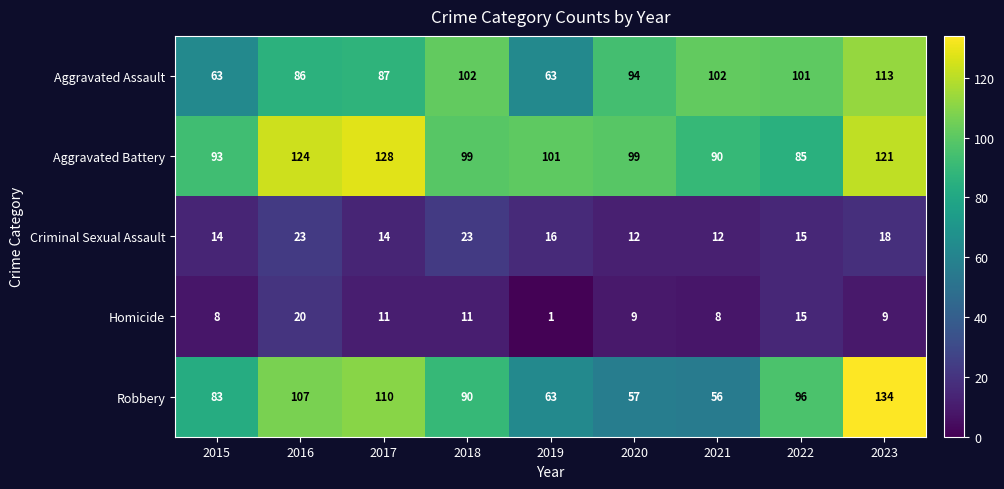

At which label is Aggravated Battery closest to 106?

2019